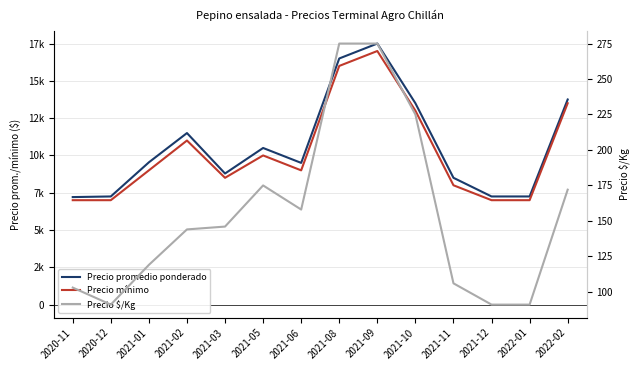

What is the label of the 9th point from the left?

2021-09